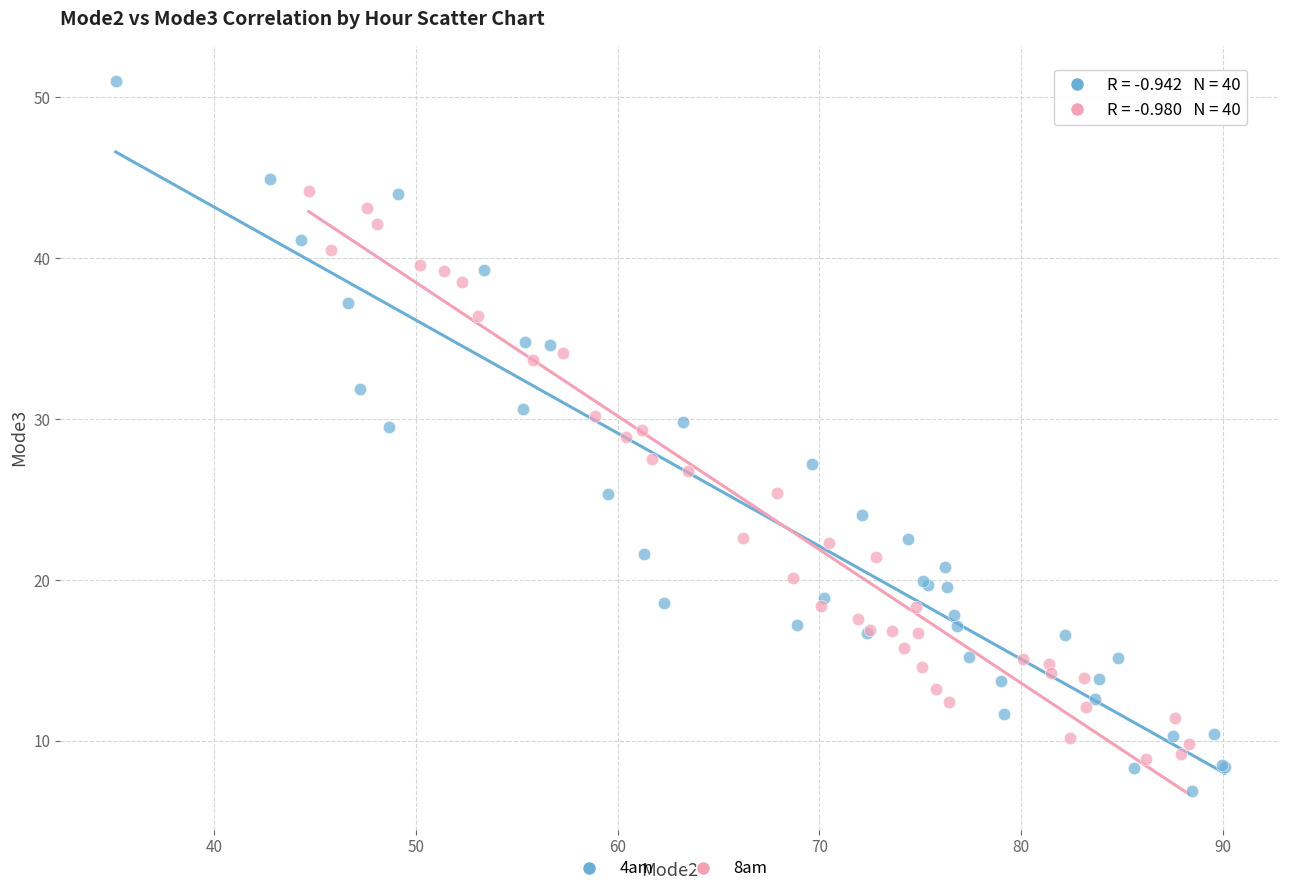

Which series has the largest Y range (max minus min)?

4am